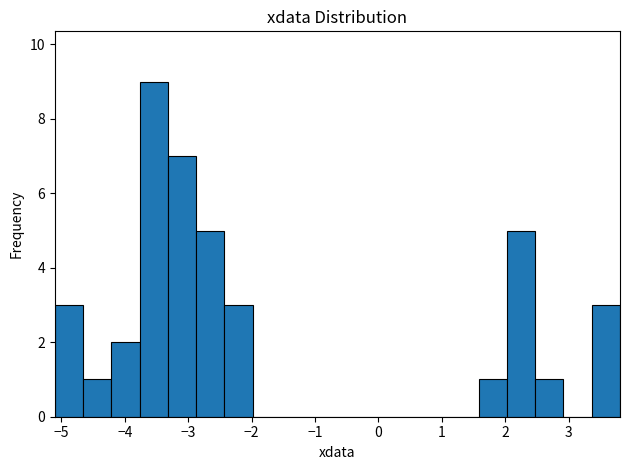

Over which range of the x-axis is the bar tallest?

-3.8 to -3.3